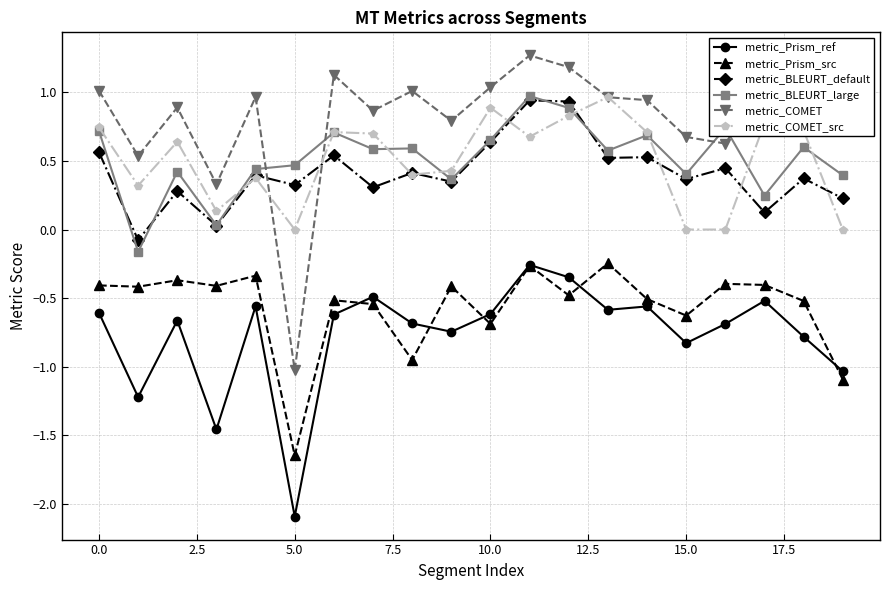

Count the number of data series in this chart.

6